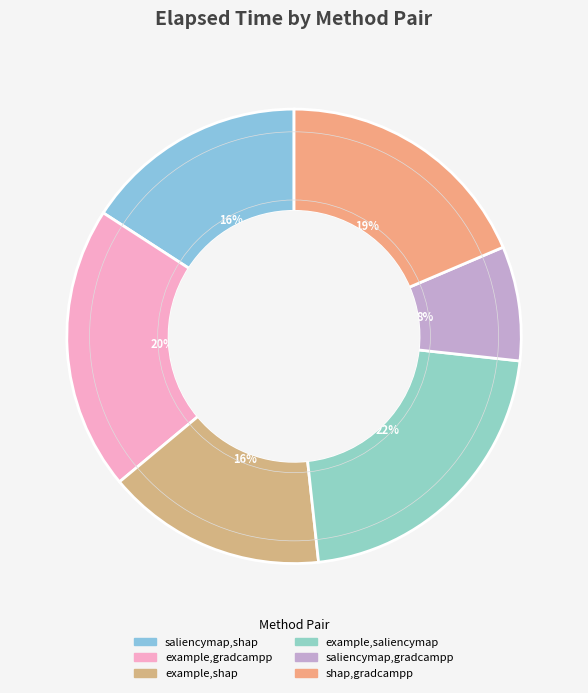

Is example,shap the majority of the pie?

No